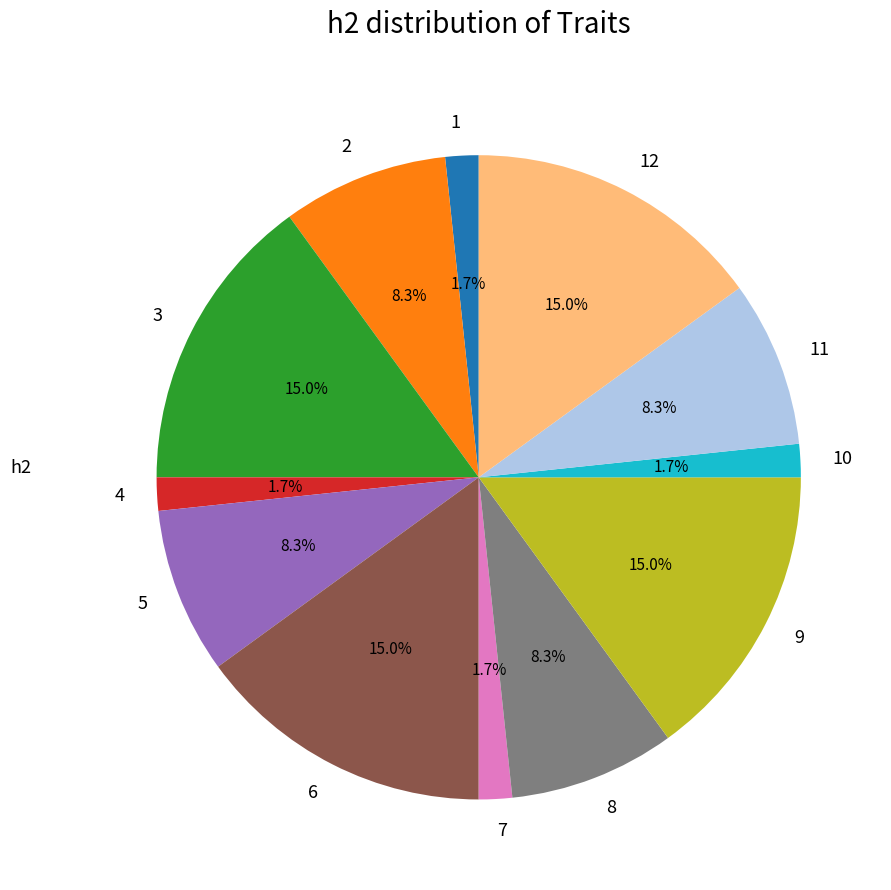

The 12 slice represents 21% of the pie. True or false?

False